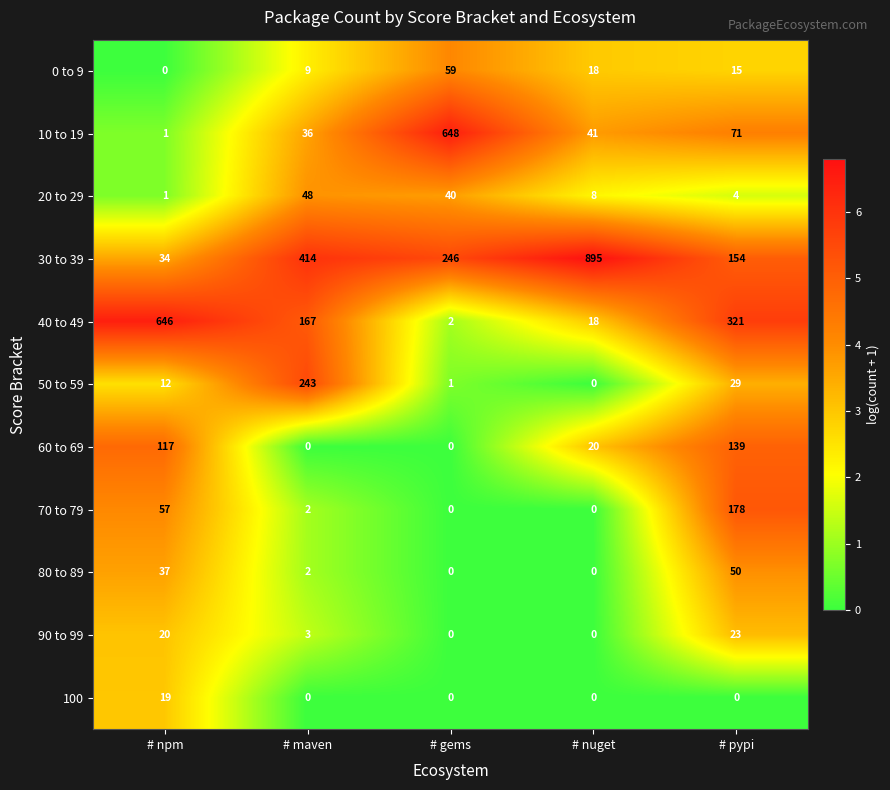

What is the total value across all series at # npm?

944